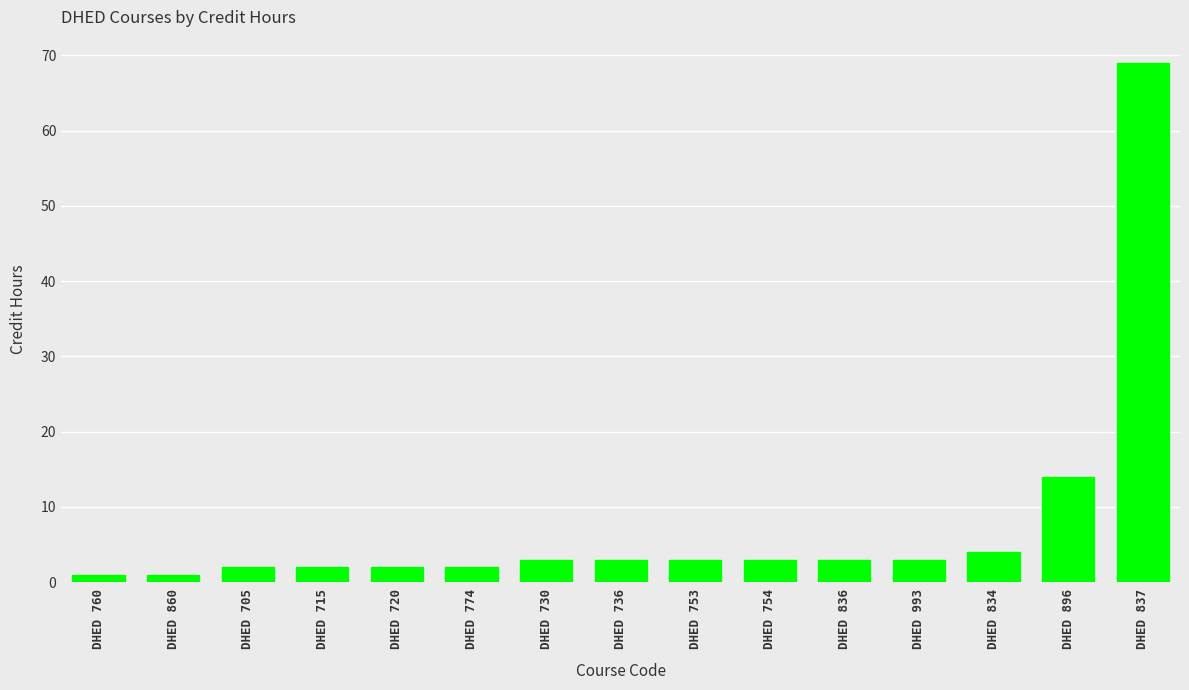

Reading left to right, list all the values displayed in this chart.

1	1	2	2	2	2	3	3	3	3	3	3	4	14	69